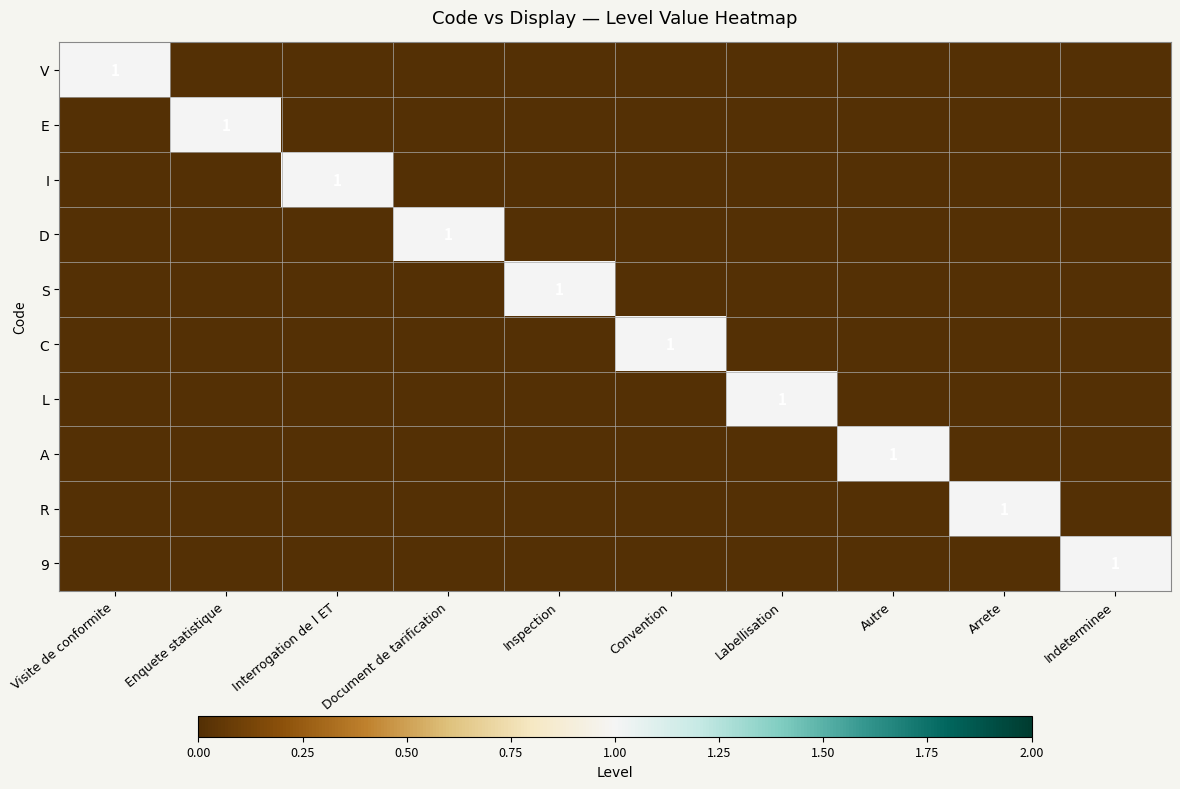

The value of A at Autre is 0. True or false?

False